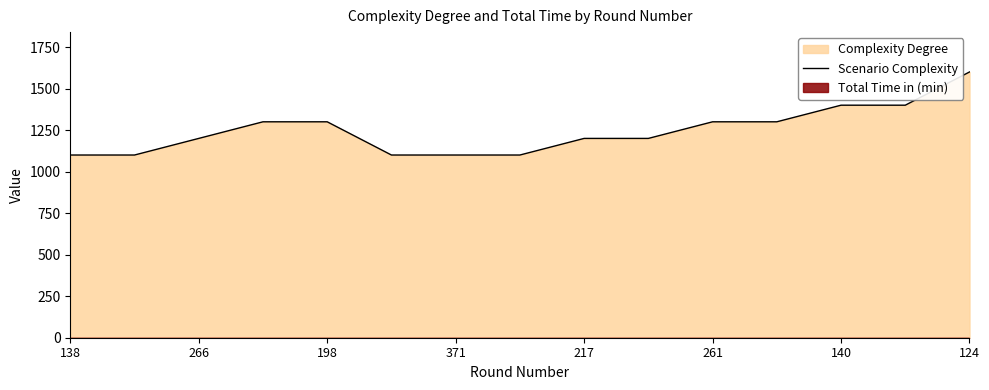

What is the minimum value shown in the chart?

1100